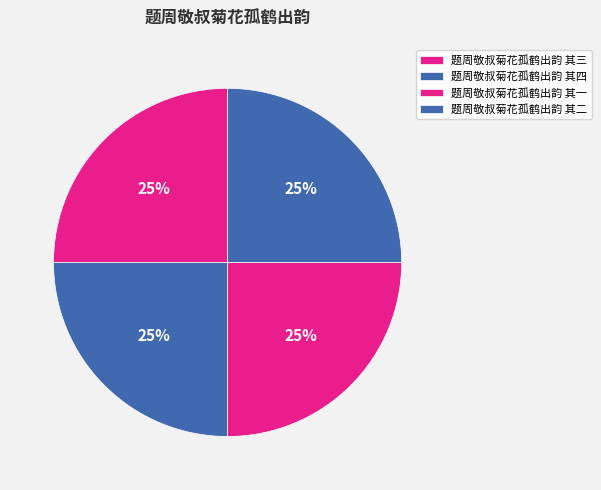

Does 题周敬叔菊花孤鹤出韵 其一 account for over 50% of the chart?

No